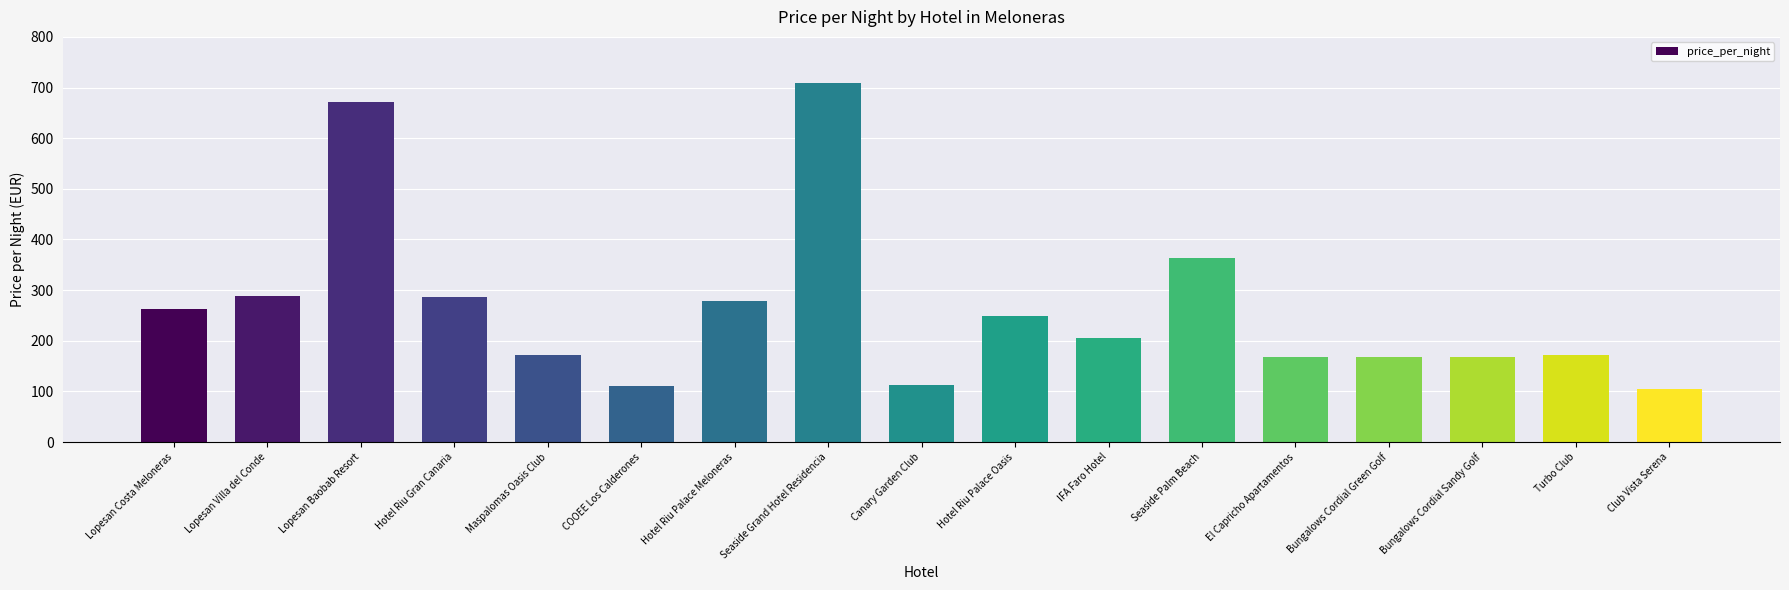

What is the difference between the maximum and minimum values?

603